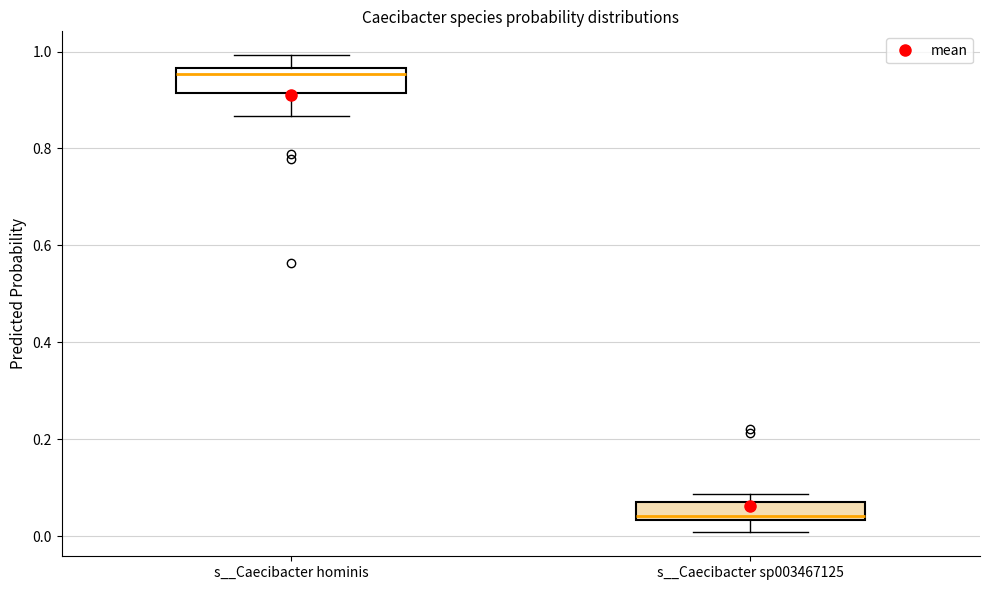

Which box's median line is the highest?

s__Caecibacter hominis